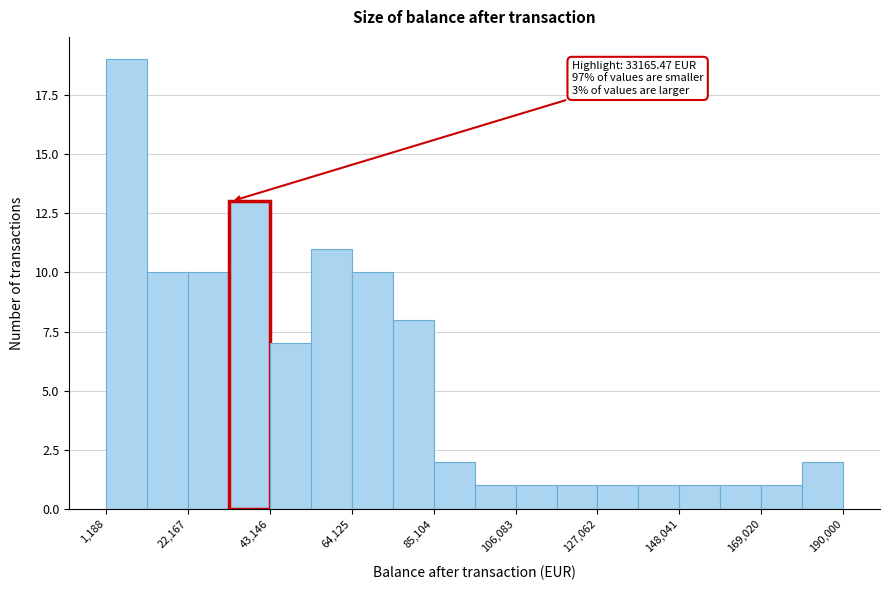

Read against the x-axis, roughly where is the centre of the tallest bar?

5000